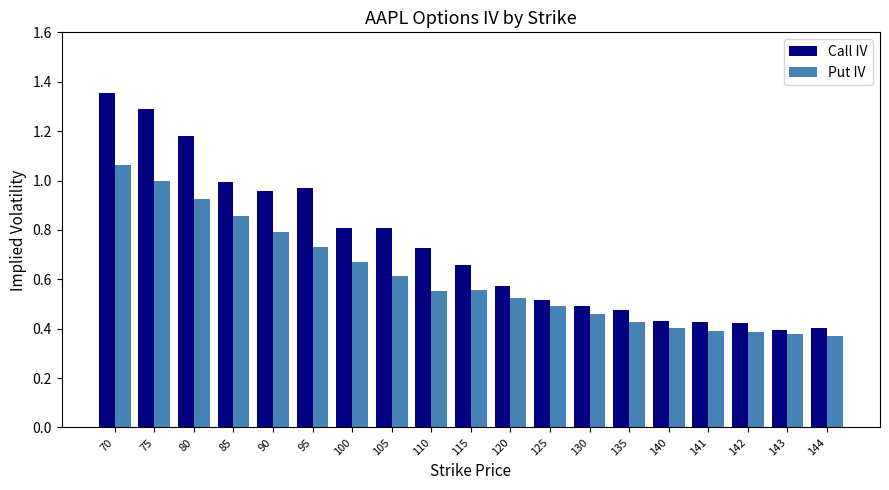

What are all the series names shown in the legend?

Call IV, Put IV